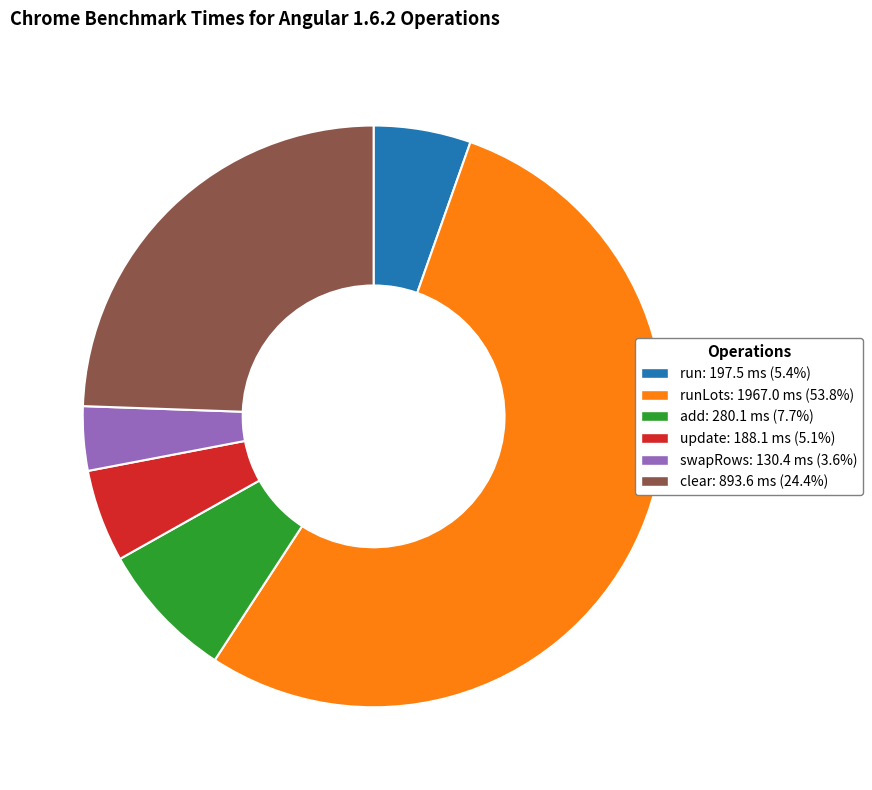

How many segments does this pie chart have?

6